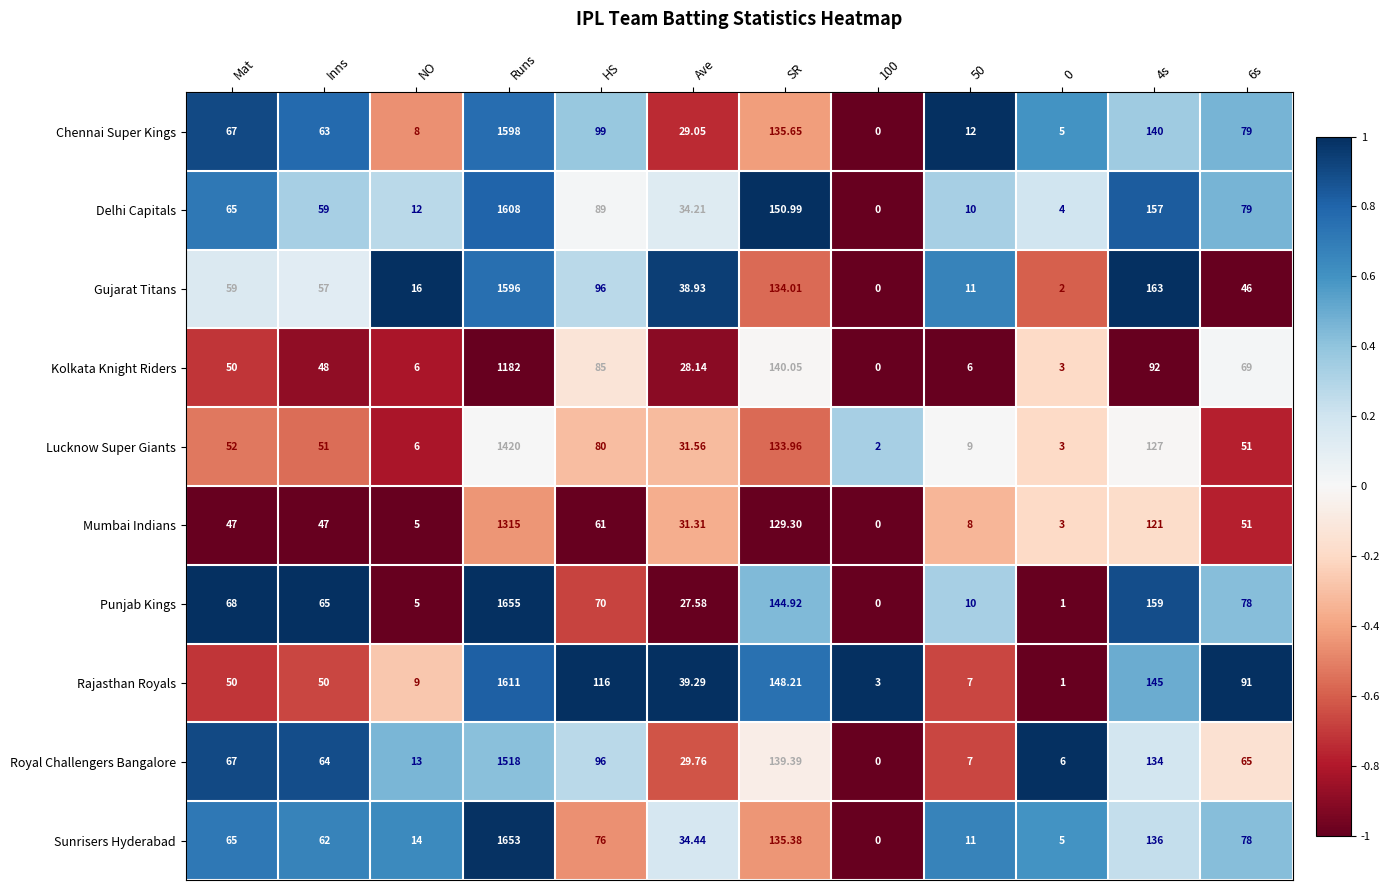

At which category is the sum across all series the highest?

Runs